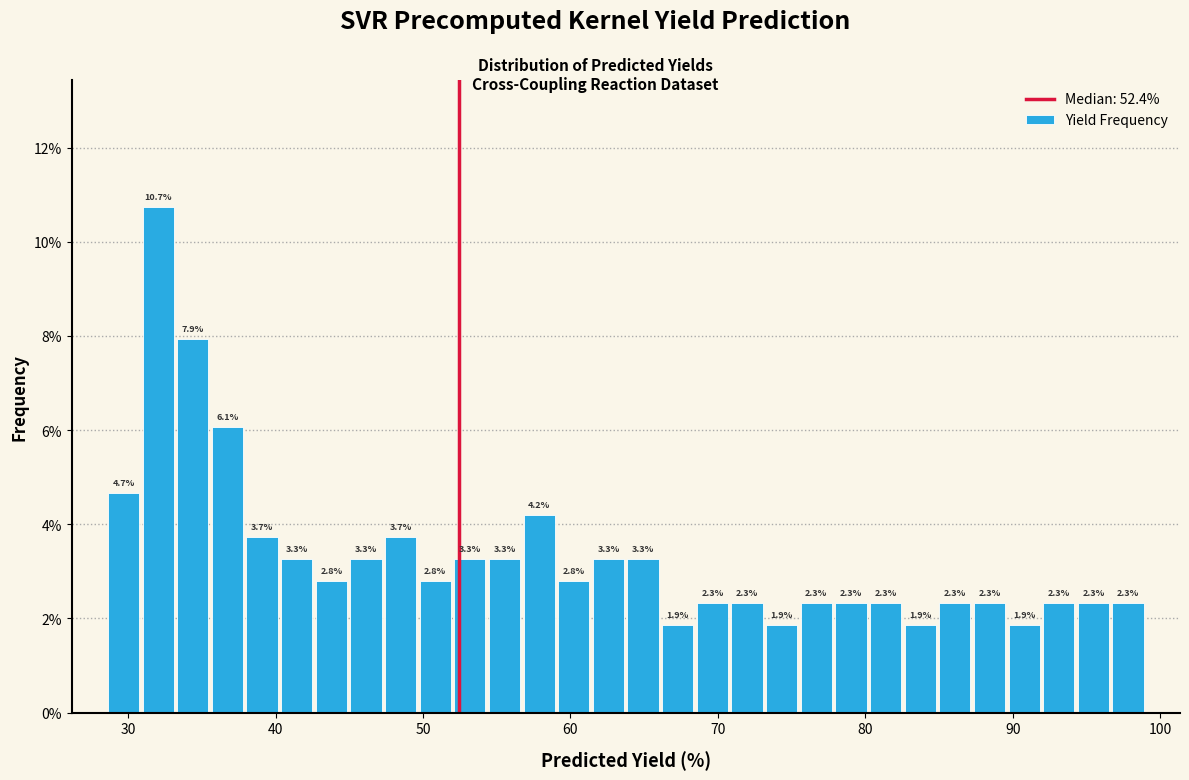

Around what value on the x-axis is the tallest bar? Give the approximate position of its centre, as read against the axis.

32